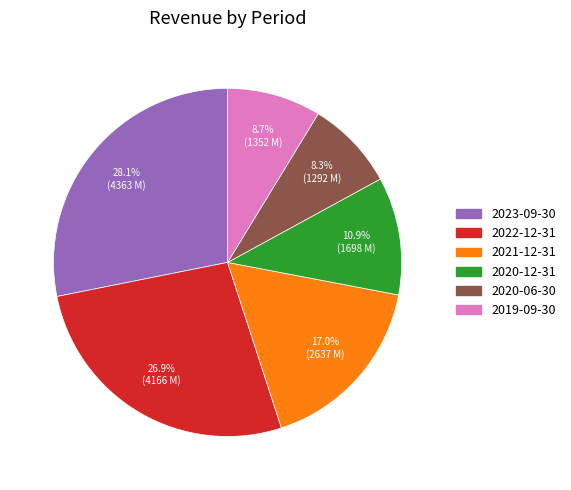

Count the number of slices in the pie.

6